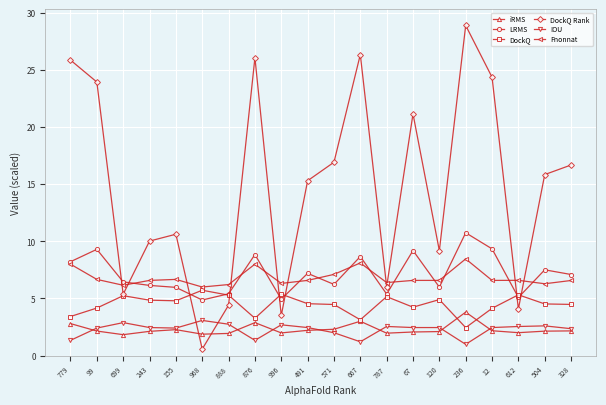

Is it true that IOU equals 4.0 at 67?

False